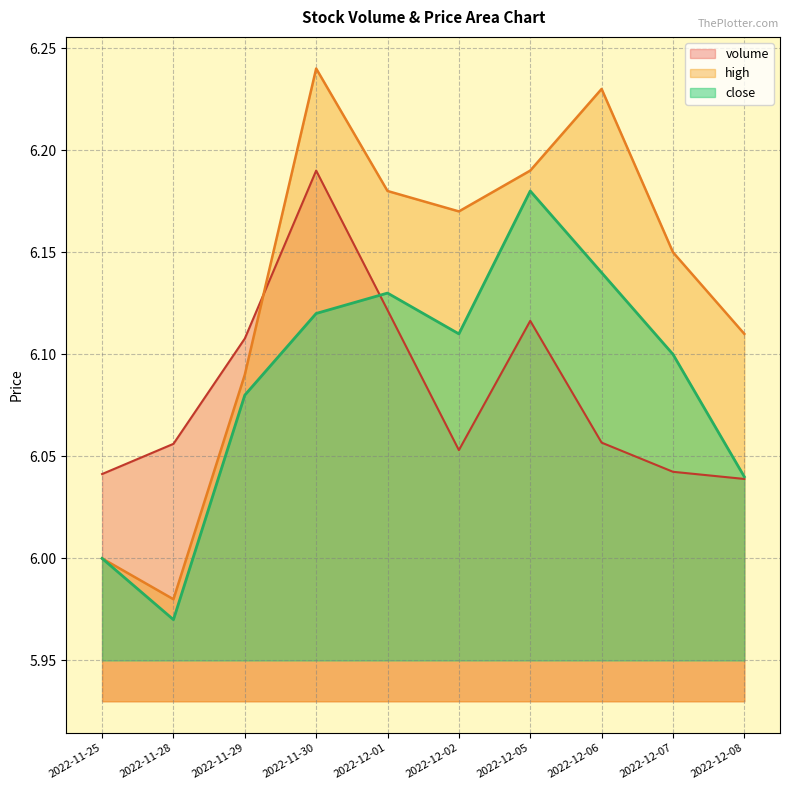

Is it true that volume equals 6.1 at 2022-11-28?

True